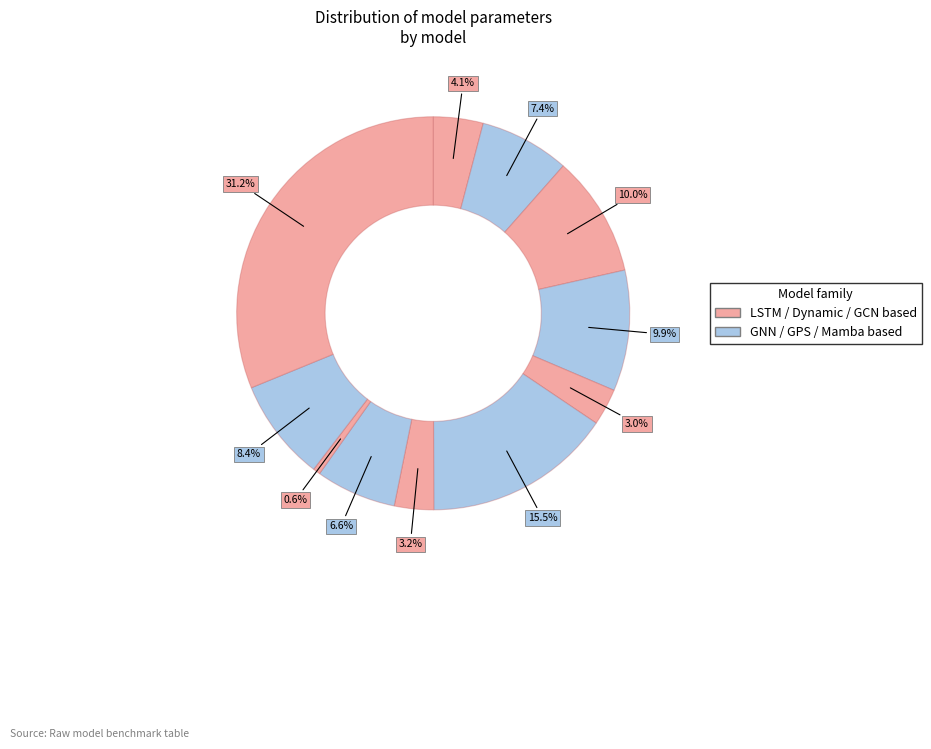

Count the number of slices in the pie.

11